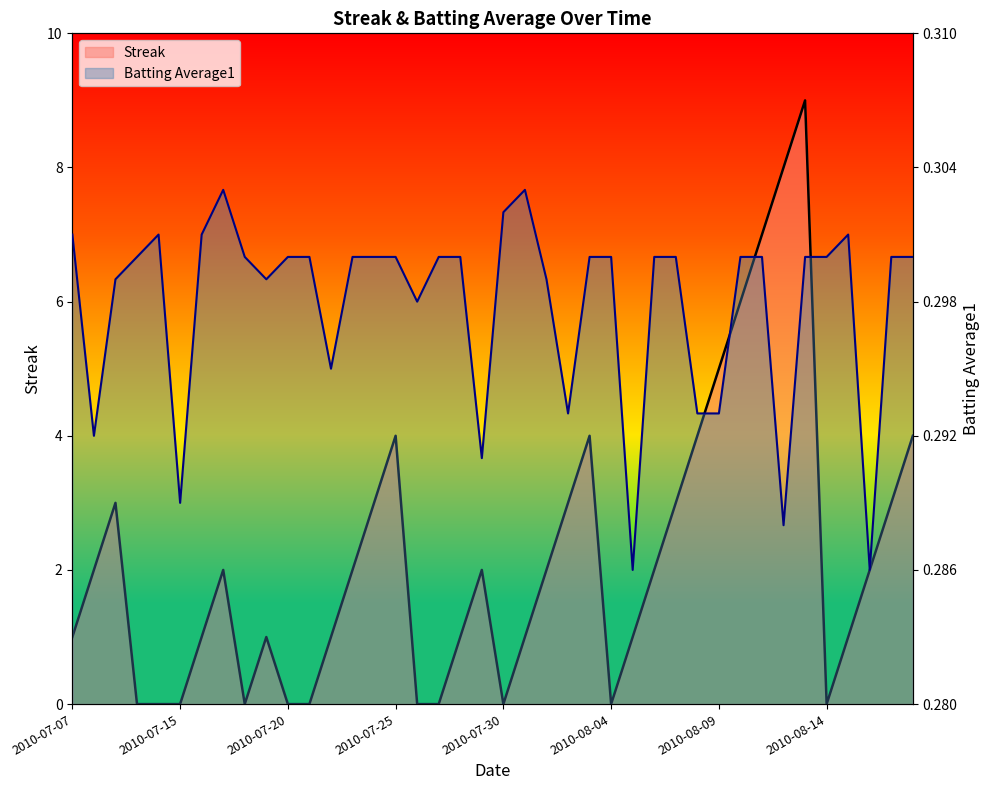

What is the difference between the second highest and minimum values in the Batting Average1 series?

5.7